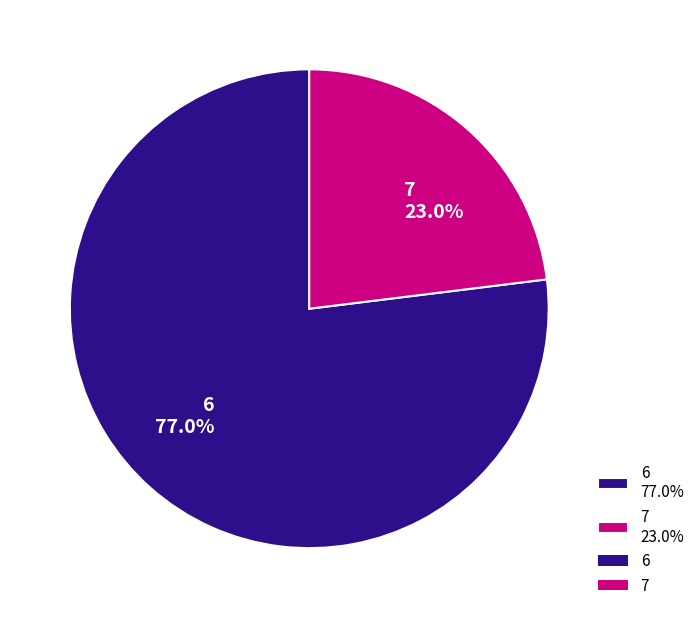

Which slice is the smallest?

7